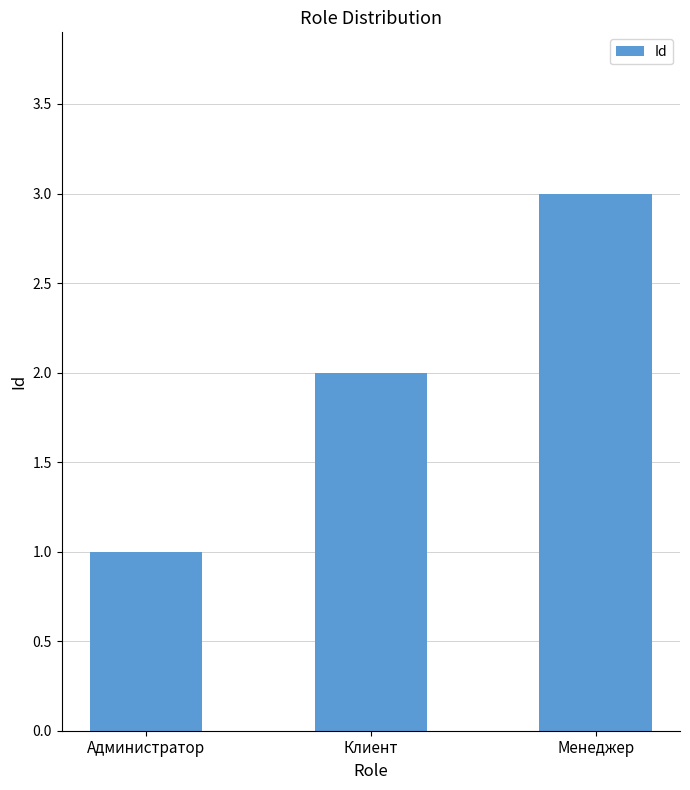

The value at Клиент is 2. True or false?

True